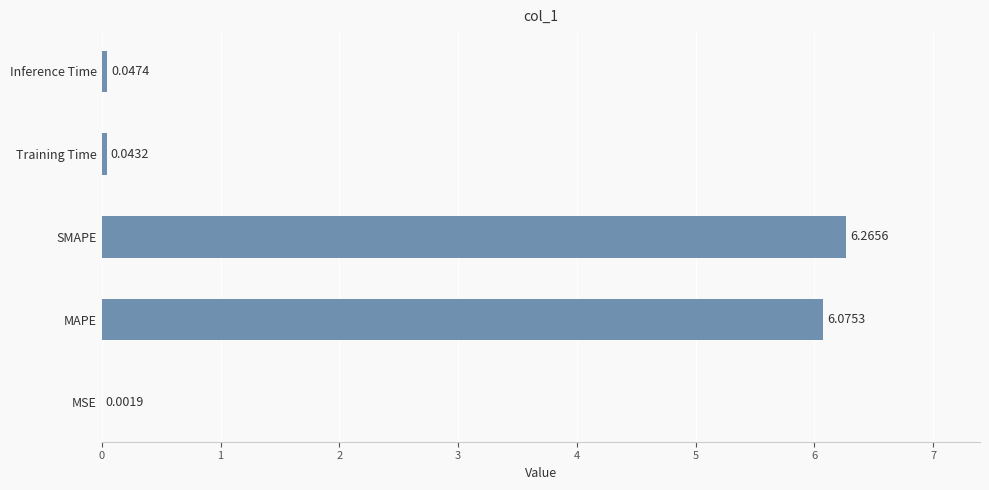

Where is the data nearest to the value 3?

Inference Time